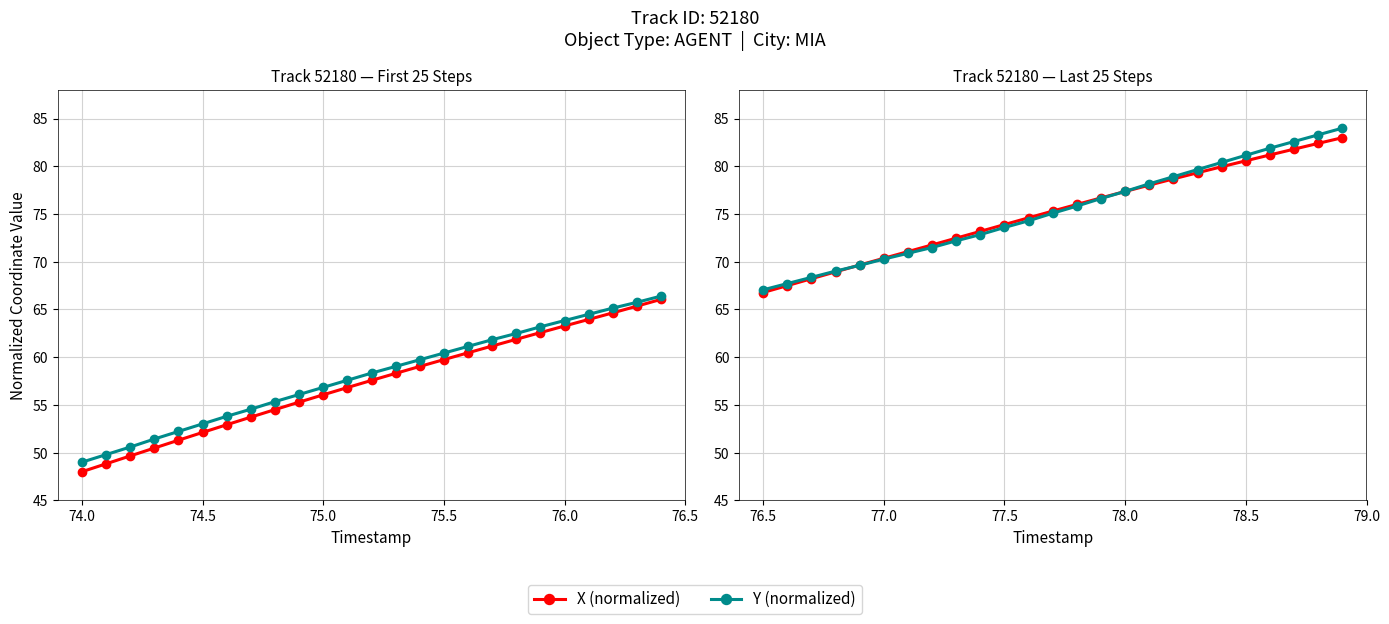

What is the greatest value displayed?

84.0